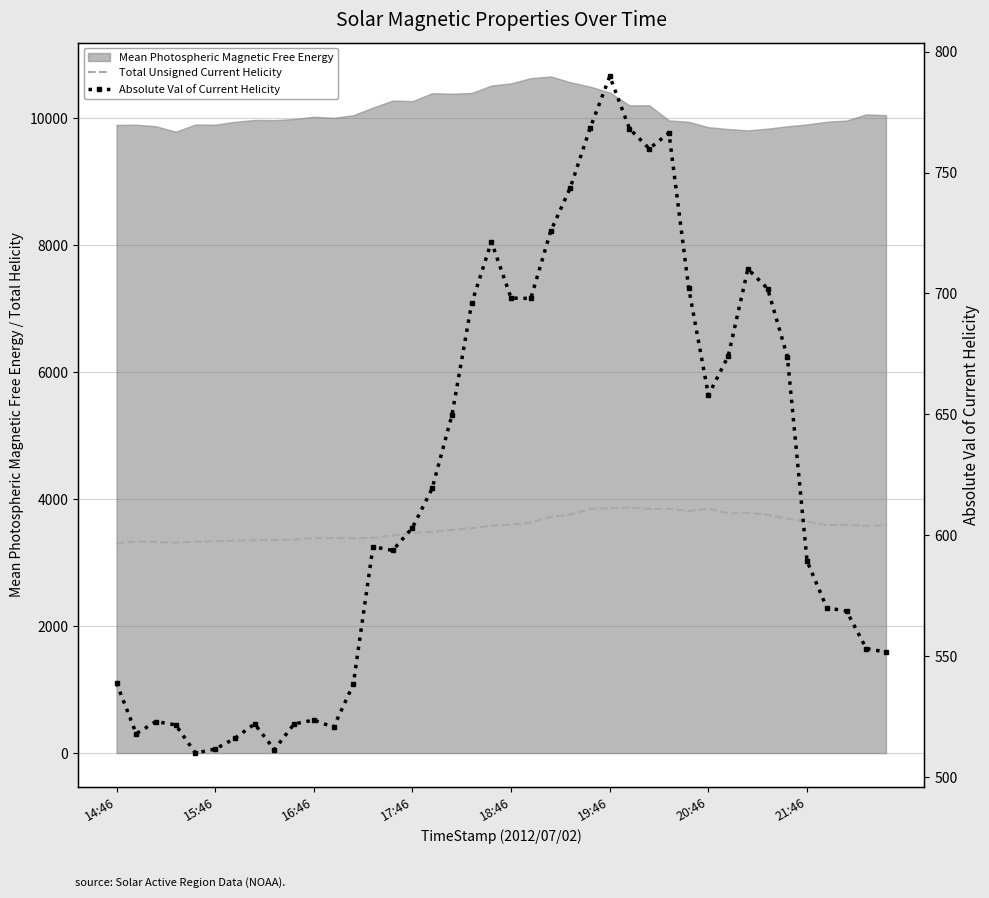

What is the difference between the Total Unsigned Current Helicity values at 25 and 14?

429.7